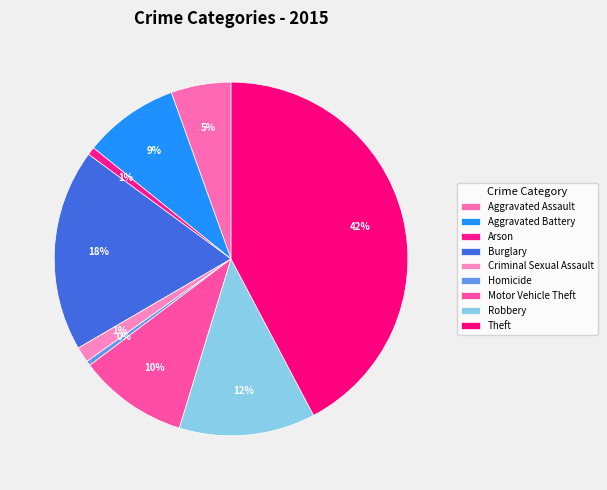

What percentage is the Motor Vehicle Theft slice, to the nearest percent?

10%